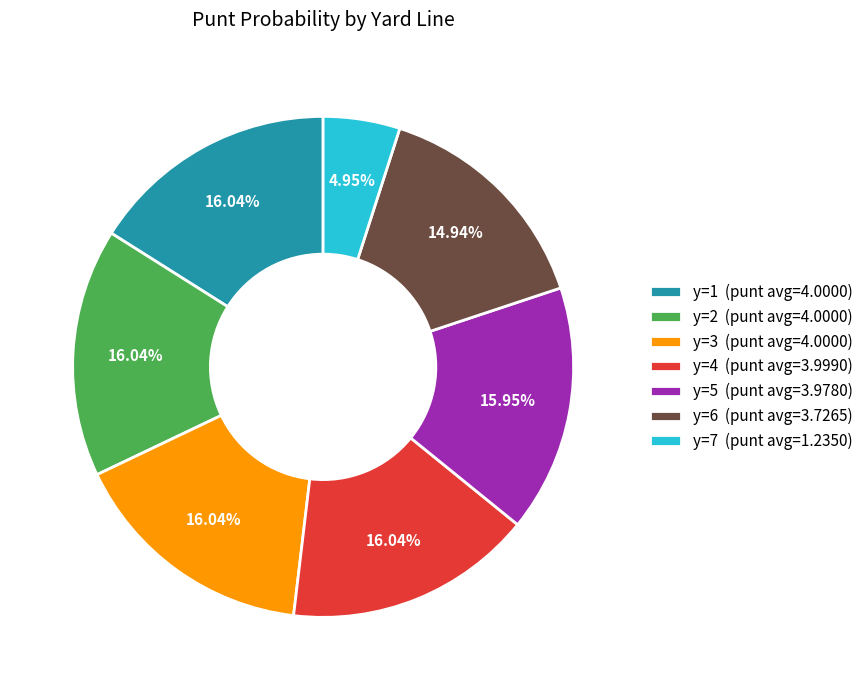

What is the ratio of the value at y=3 (punt avg=4.0000) to the value at y=2 (punt avg=4.0000)?

1.0